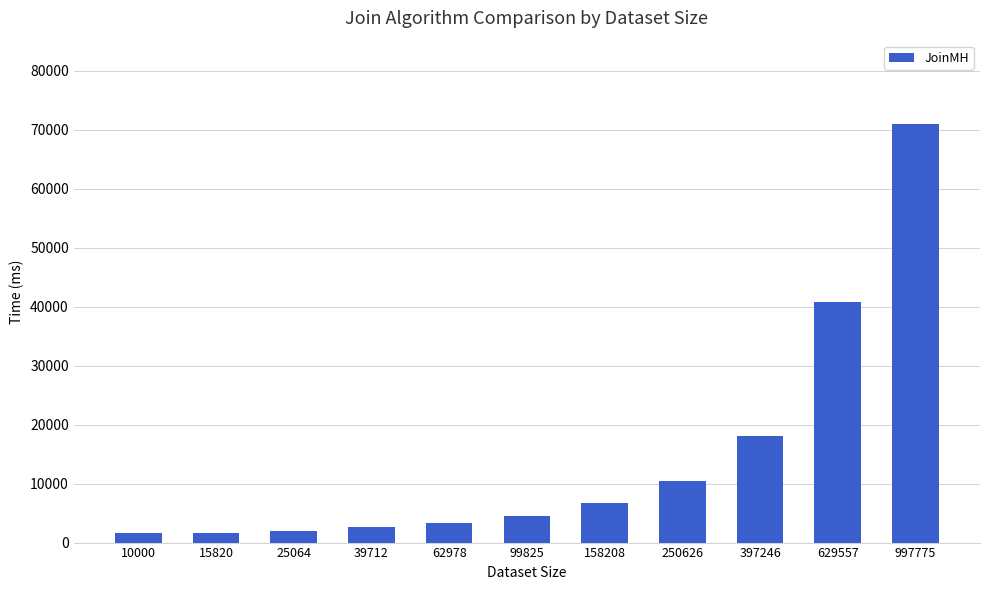

Is it true that the value at 250626 is 10526?

True